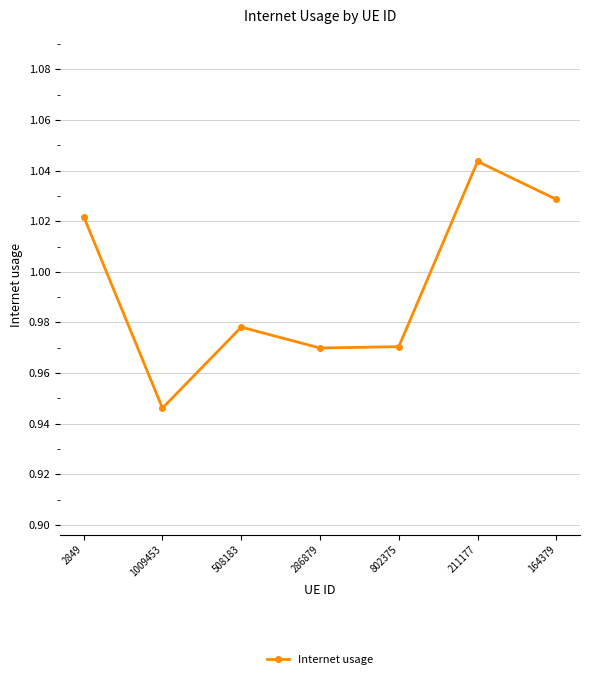

Which has a higher value, 802375 or 2849?

2849